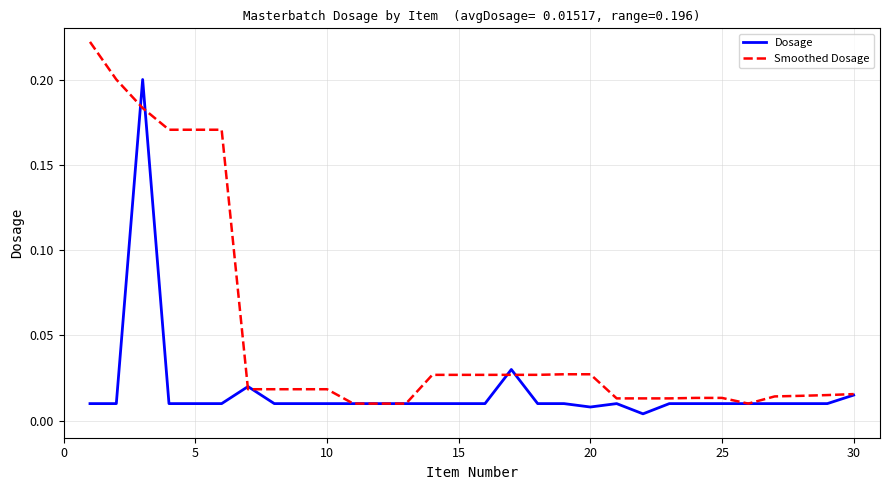

True or false: Smoothed Dosage and Dosage cross at least once.

True